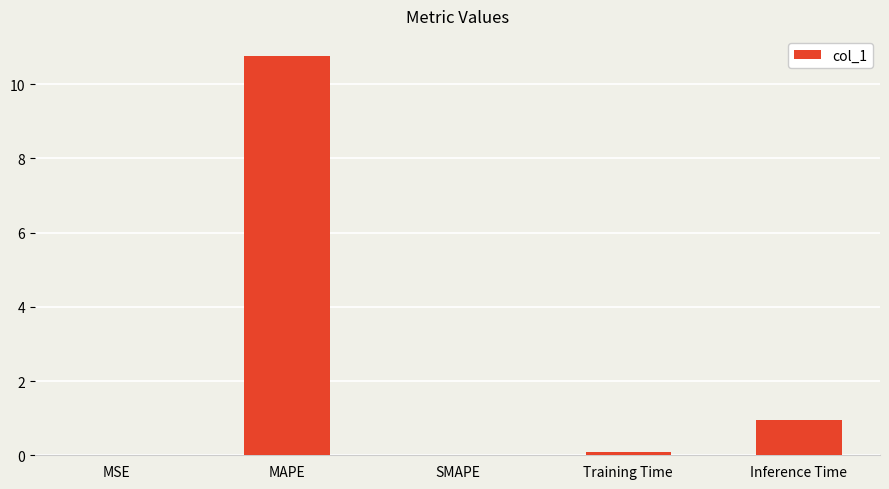

At which label is the value closest to 5?

Inference Time